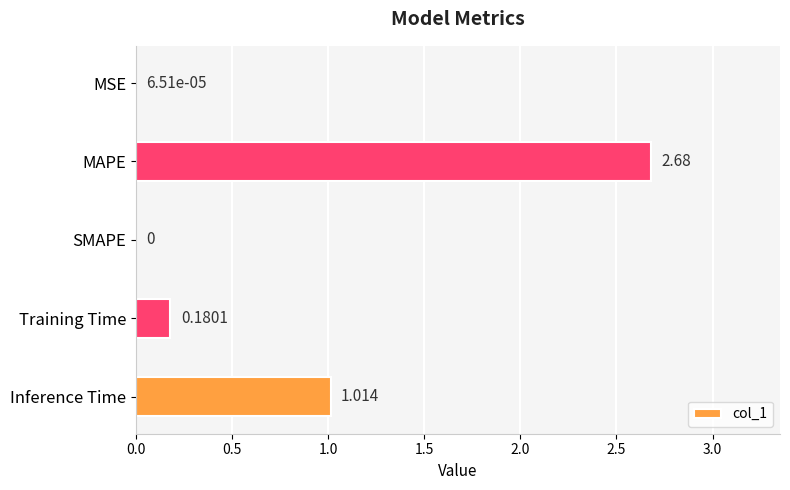

Which category has the highest value across all series?

MAPE